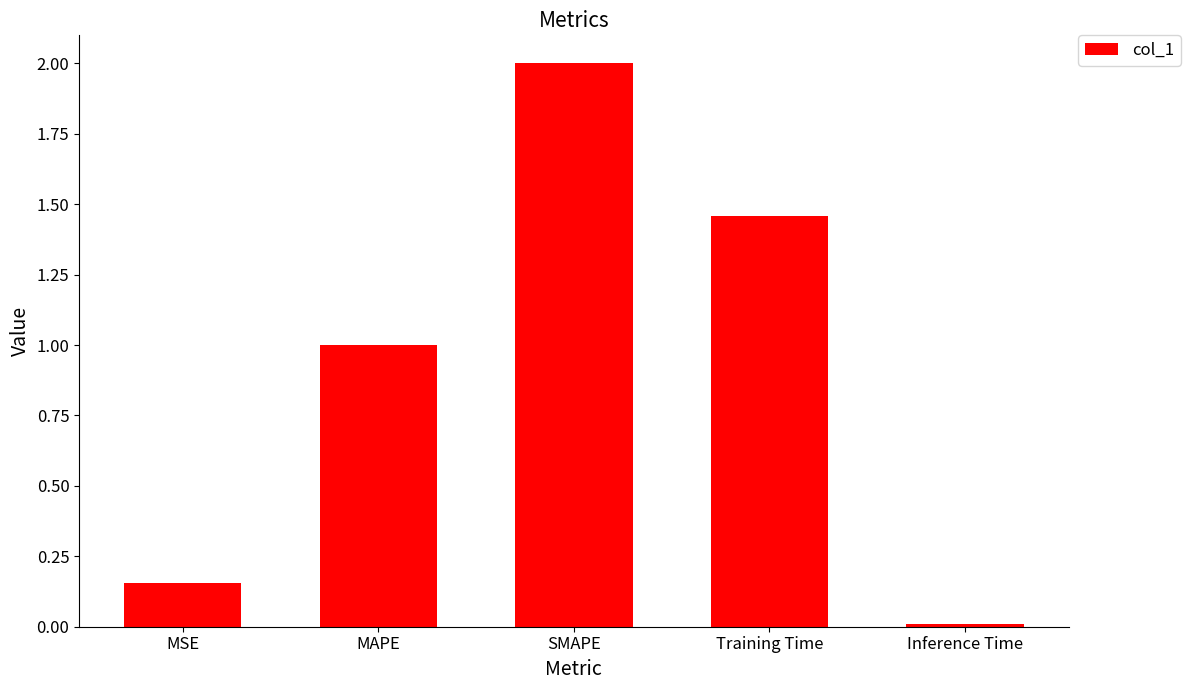

What is the average value?

0.9